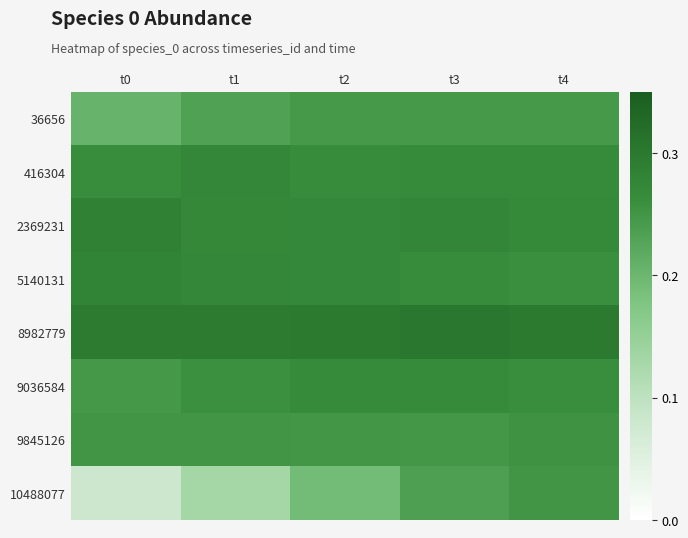

Reading left to right, extract all data points from this chart.

36656: t0=0.2	t1=0.2	t2=0.2	t3=0.2	t4=0.2
416304: t0=0.3	t1=0.3	t2=0.3	t3=0.3	t4=0.3
2369231: t0=0.3	t1=0.3	t2=0.3	t3=0.3	t4=0.3
5140131: t0=0.3	t1=0.3	t2=0.3	t3=0.3	t4=0.3
8982779: t0=0.3	t1=0.3	t2=0.3	t3=0.3	t4=0.3
9036584: t0=0.2	t1=0.3	t2=0.3	t3=0.3	t4=0.3
9845126: t0=0.3	t1=0.3	t2=0.2	t3=0.2	t4=0.3
10488077: t0=0.1	t1=0.1	t2=0.2	t3=0.2	t4=0.3